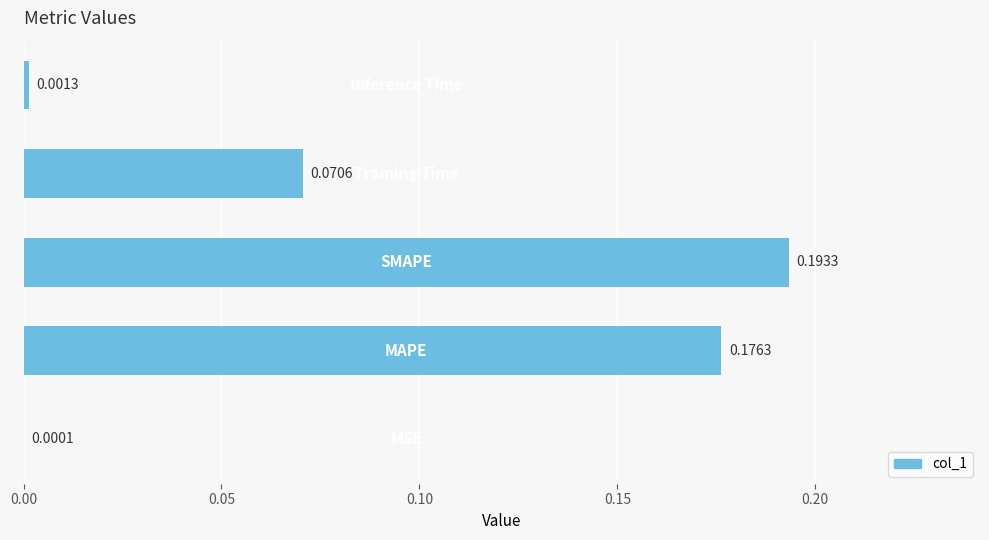

What is the sum of all values?

0.4